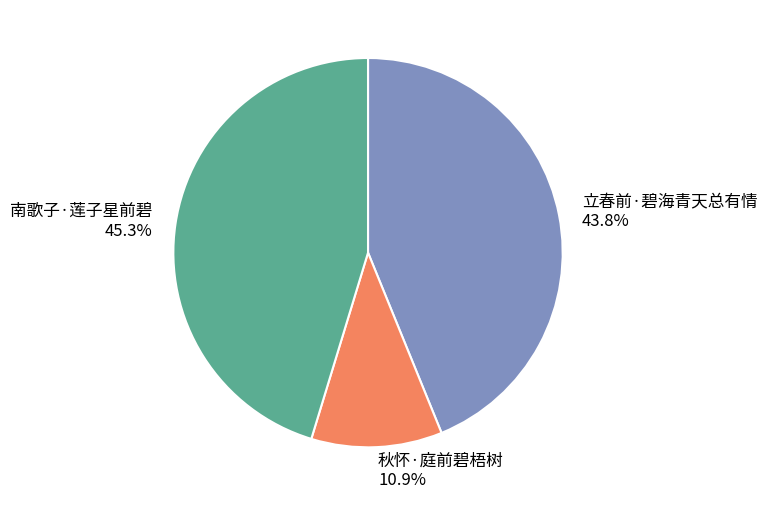

What percentage is the 秋怀·庭前碧梧树 slice, to the nearest percent?

11%